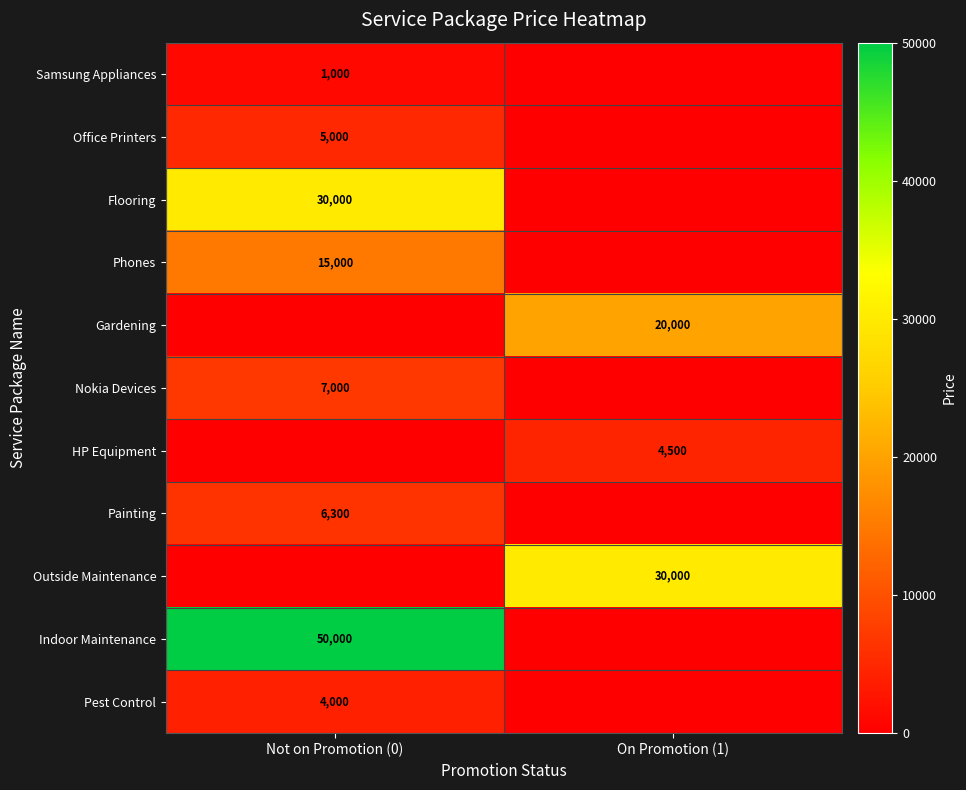

The value of HP Equipment at On Promotion (1) is 4500. True or false?

True